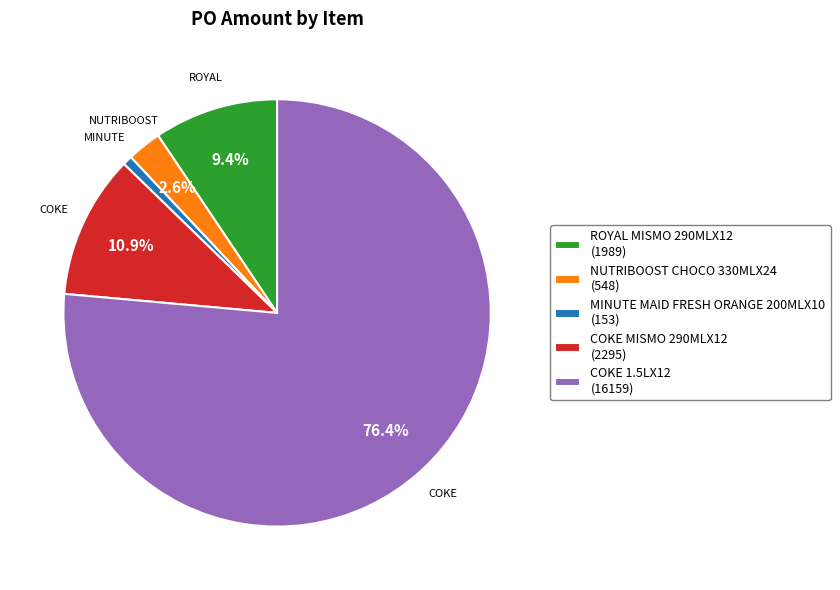

How many slices are in this pie chart?

5